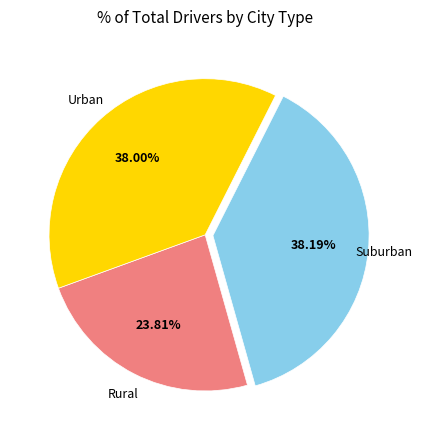

Is there a majority slice in this chart?

No